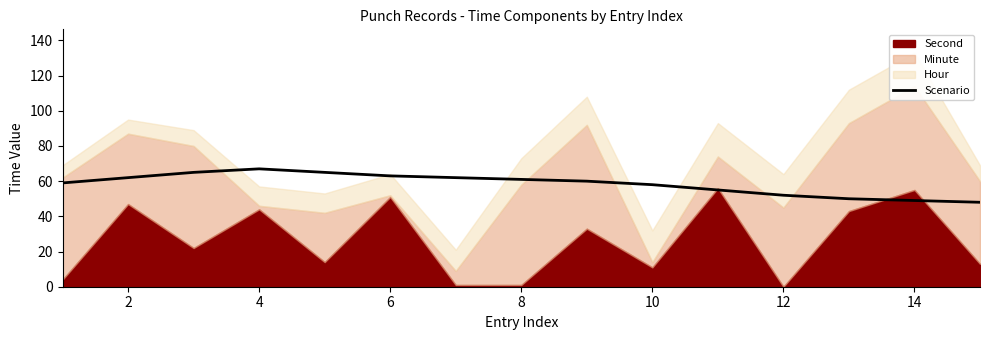

The value of Scenario at 6 is 63. True or false?

True